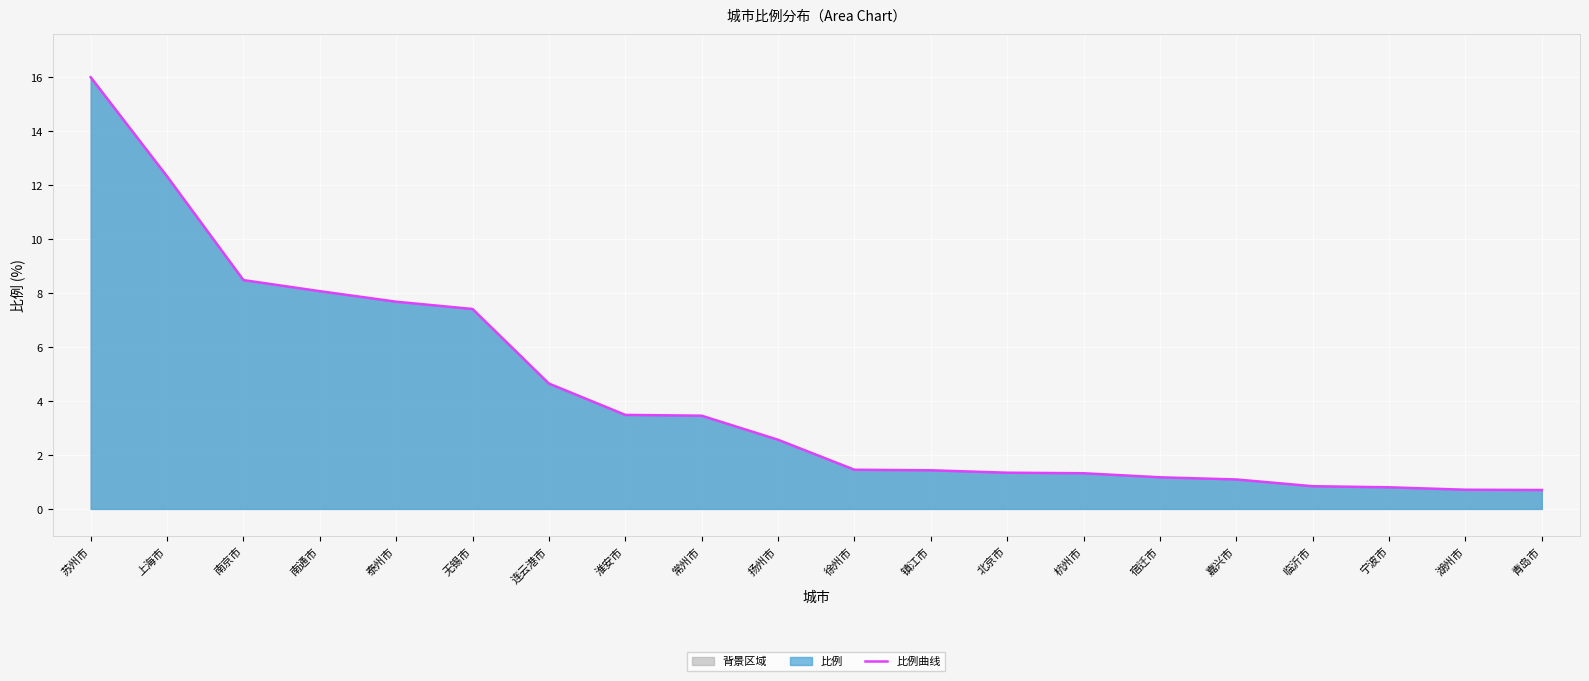

What position from the left is 临沂市?

17